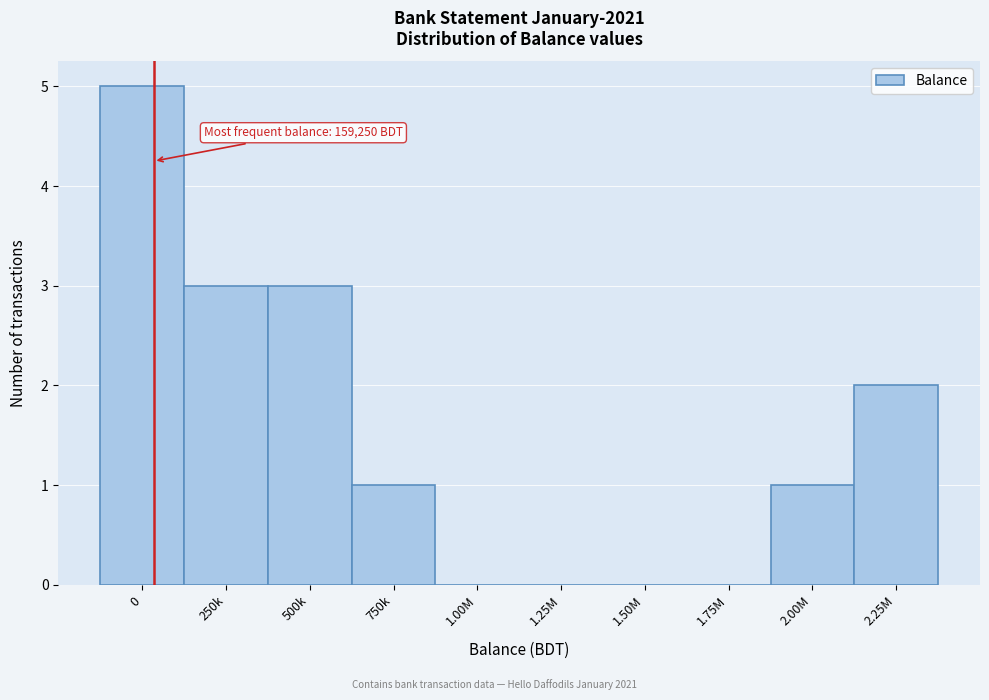

Reading left to right, extract all data points from this chart.

0=5	250k=3	500k=3	750k=1	1.00M=0	1.25M=0	1.50M=0	1.75M=0	2.00M=1	2.25M=2